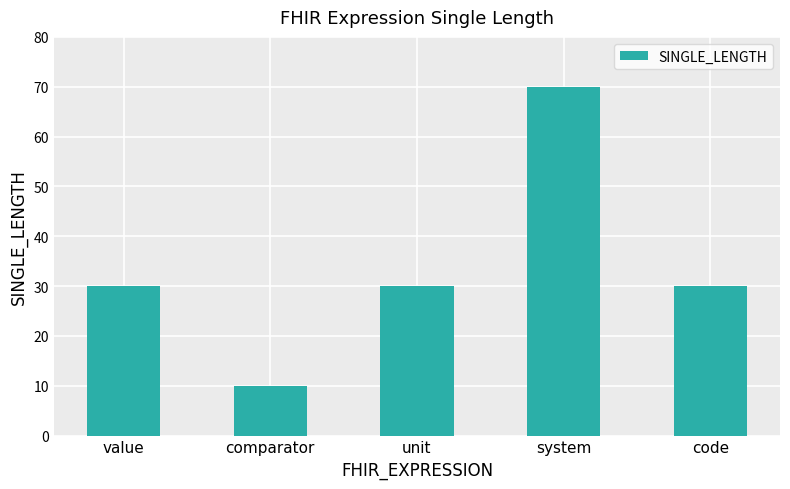

What is the change in value from system to code?

-40